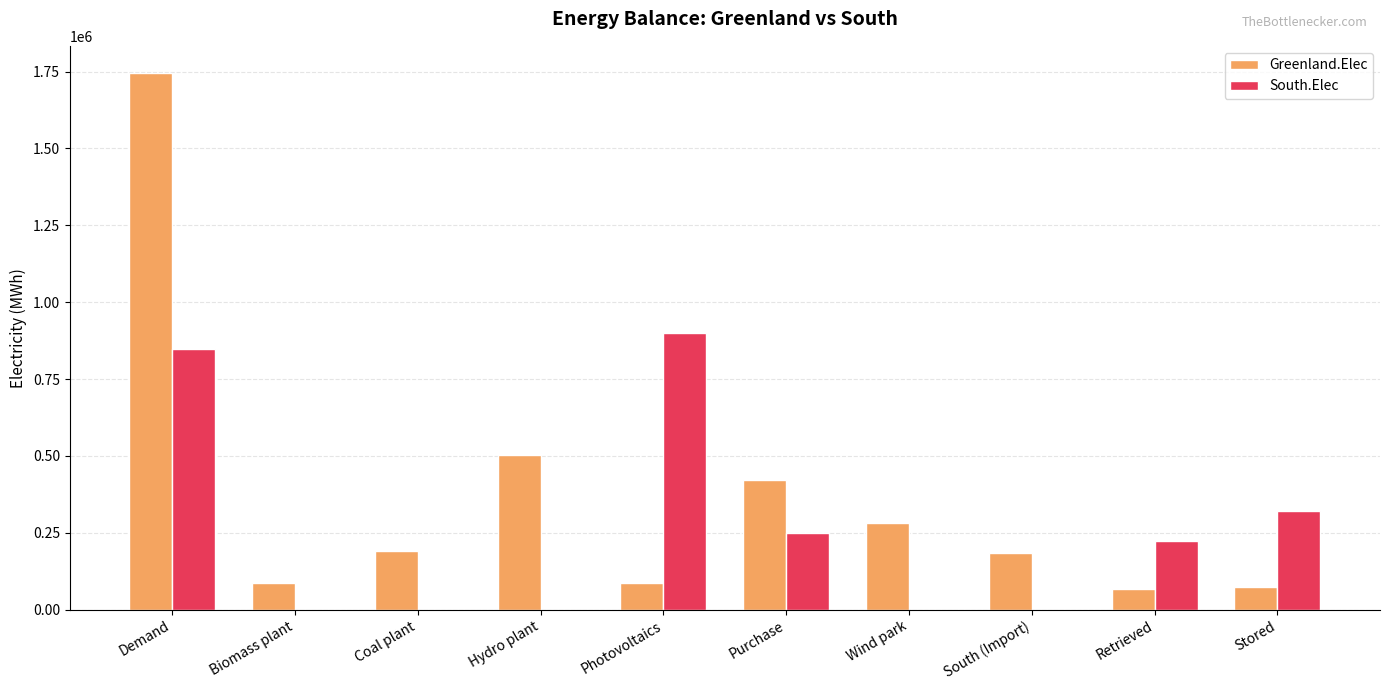

Which category has the highest value in the South.Elec series?

Photovoltaics